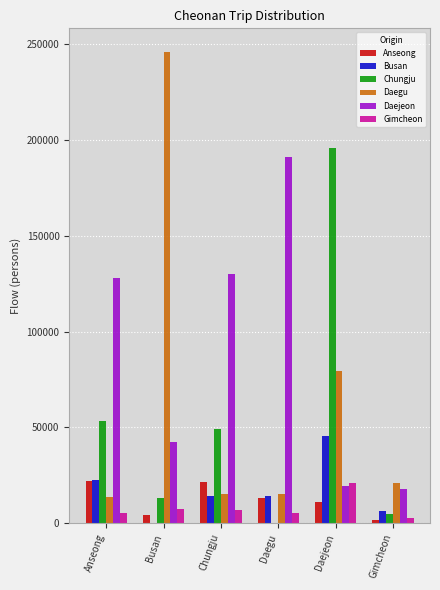

Between Chungju and Gimcheon, which series saw the biggest shift?

Daejeon